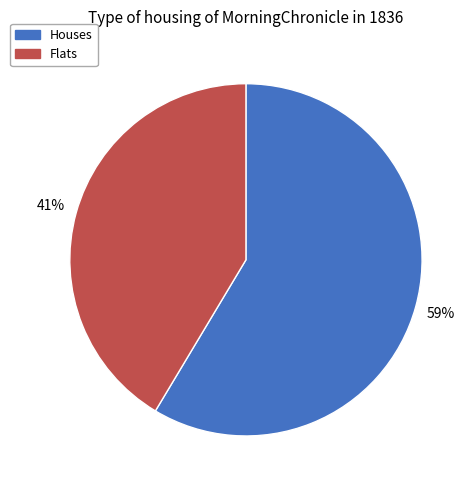

What is the ratio of the value at Flats to the value at Houses?

0.7